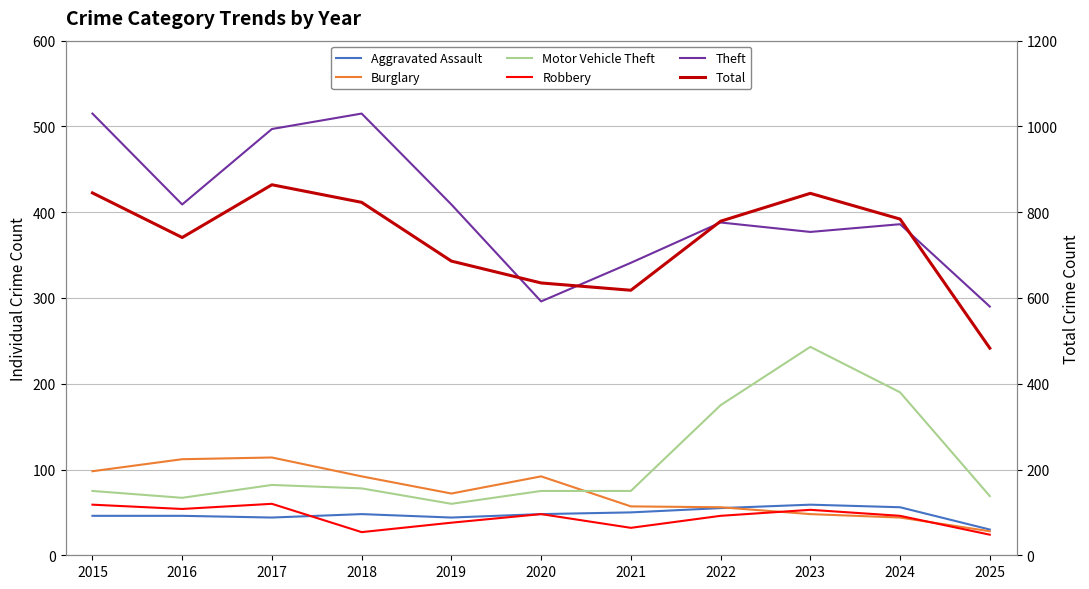

True or false: Robbery and Aggravated Assault intersect in this chart.

True